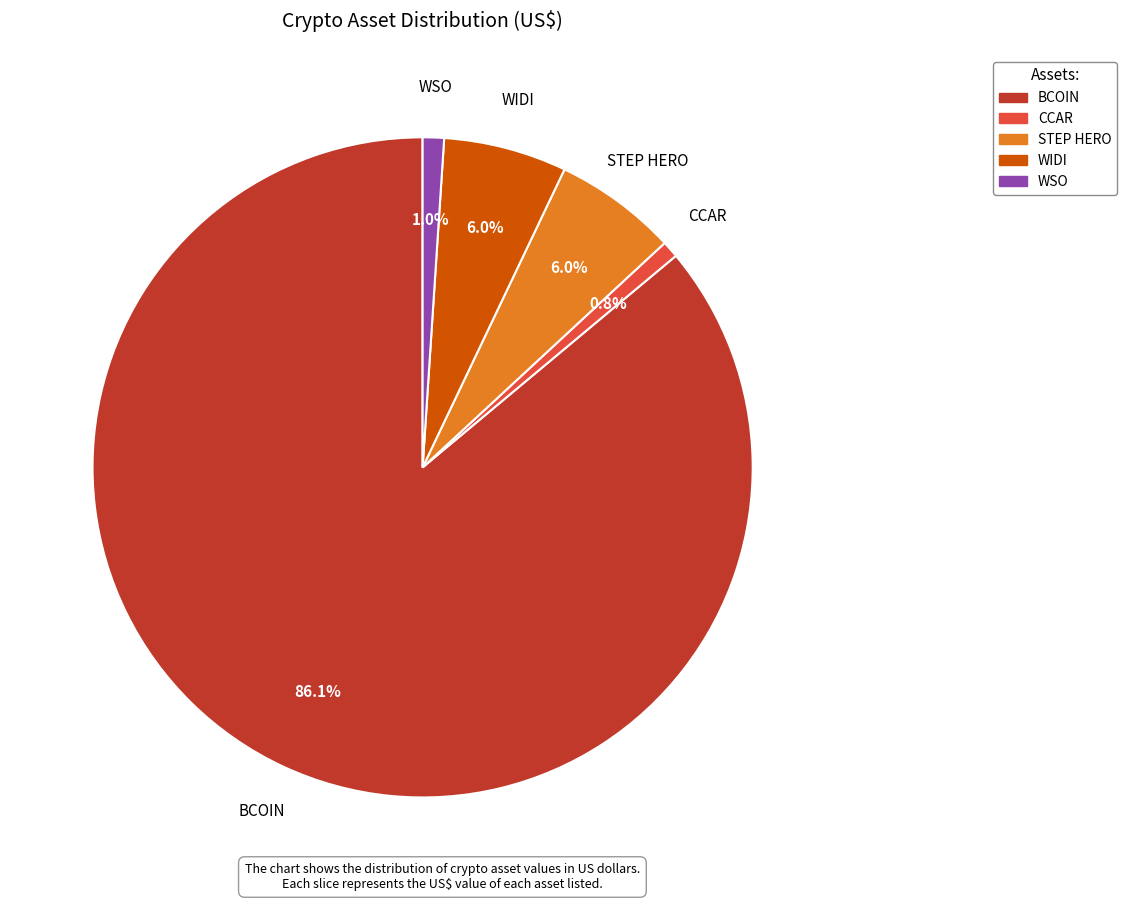

Count the number of slices in the pie.

5